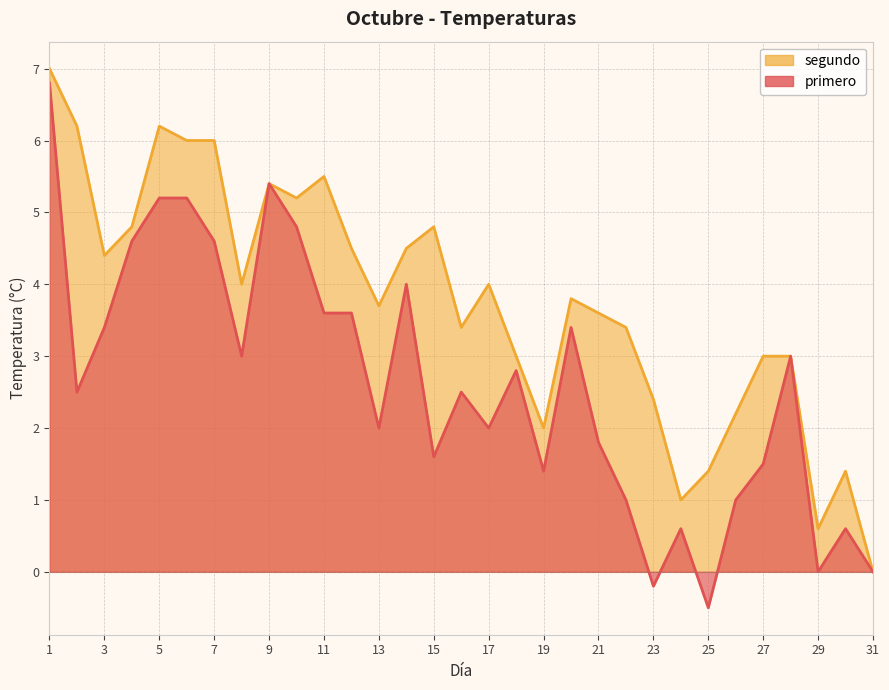

True or false: segundo and primero cross at least once.

False